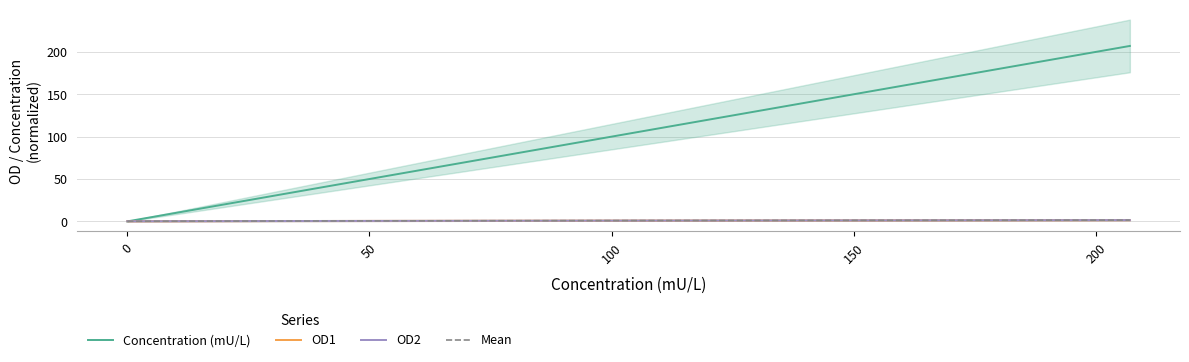

What position from the right is 0?

5